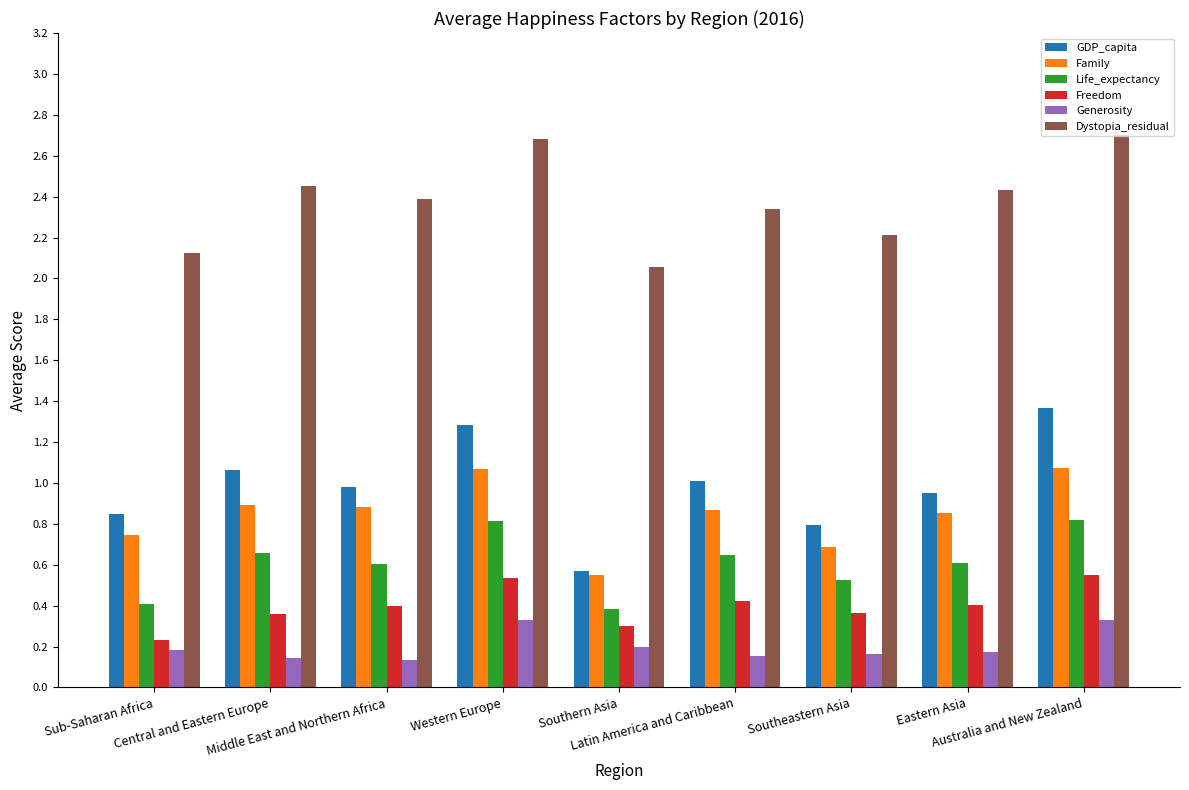

Count the Freedom values in the range 0 to 1.

9